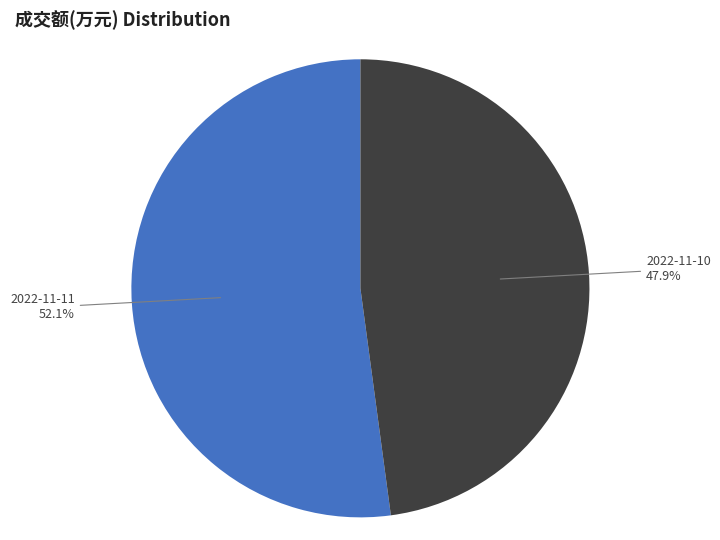

Is there any slice that represents more than half of the pie?

Yes